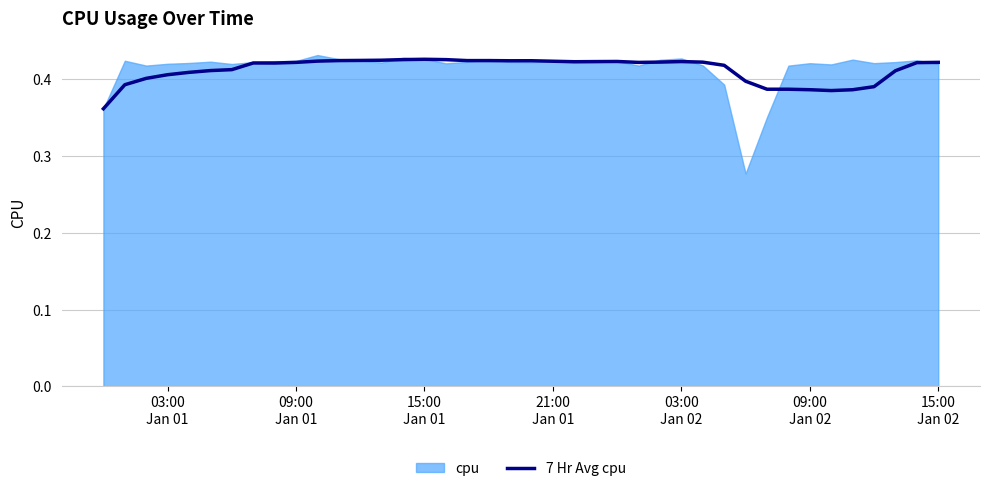

The value at 22 is 0.6. True or false?

False